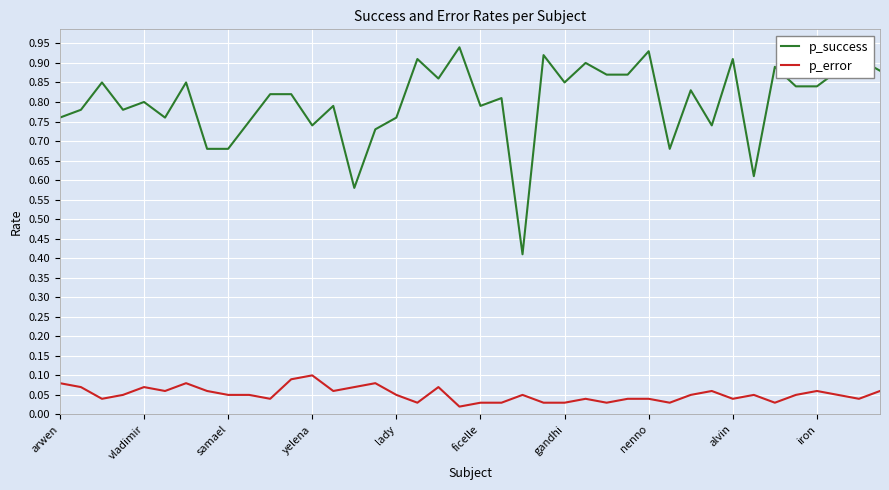

Rank the series by their average value, from lowest to highest.

p_error, p_success